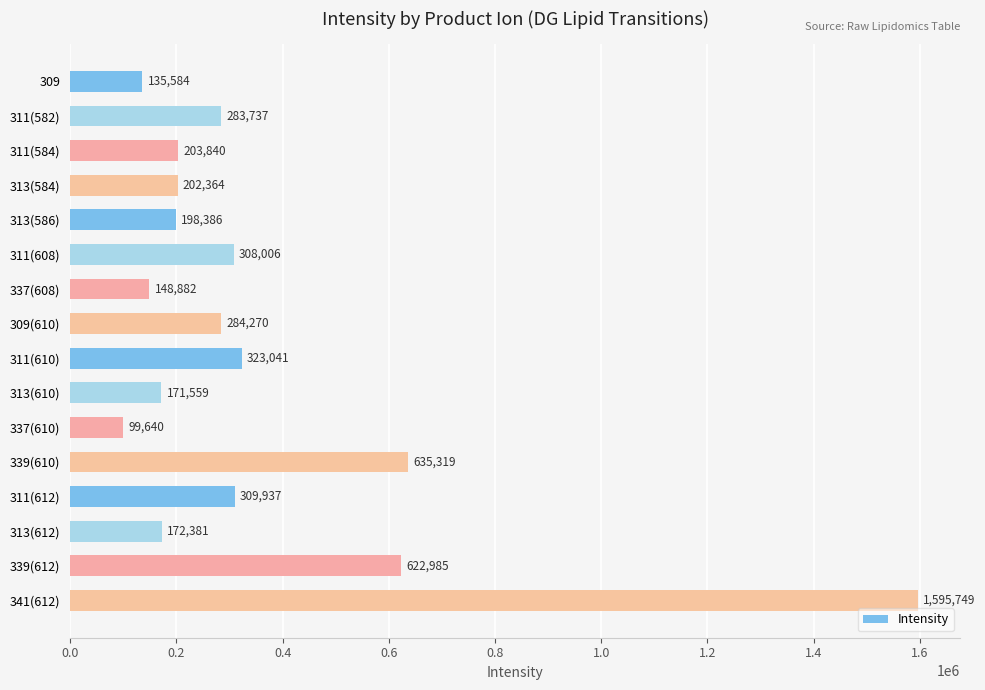

What is the label of the 4th bar from the top?

313(584)